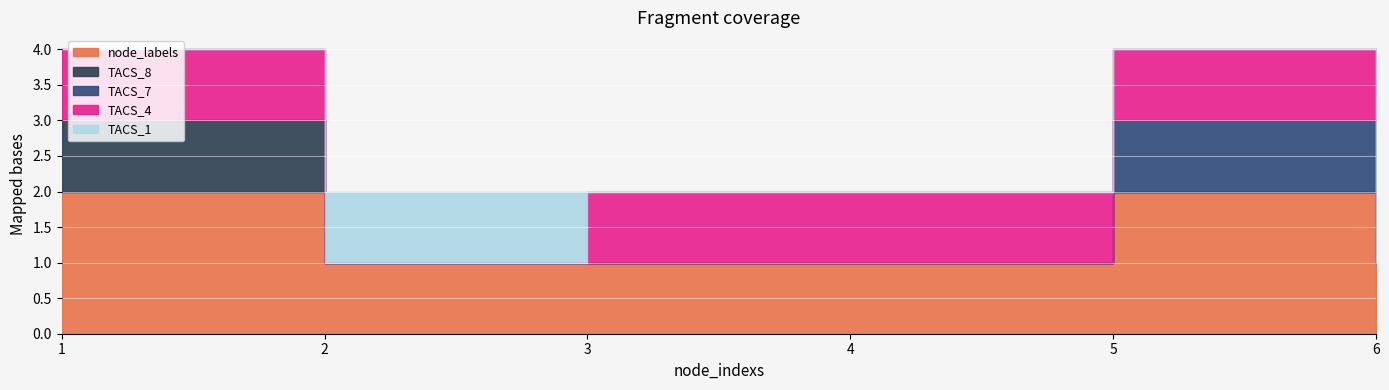

True or false: TACS_4 and TACS_7 intersect in this chart.

False